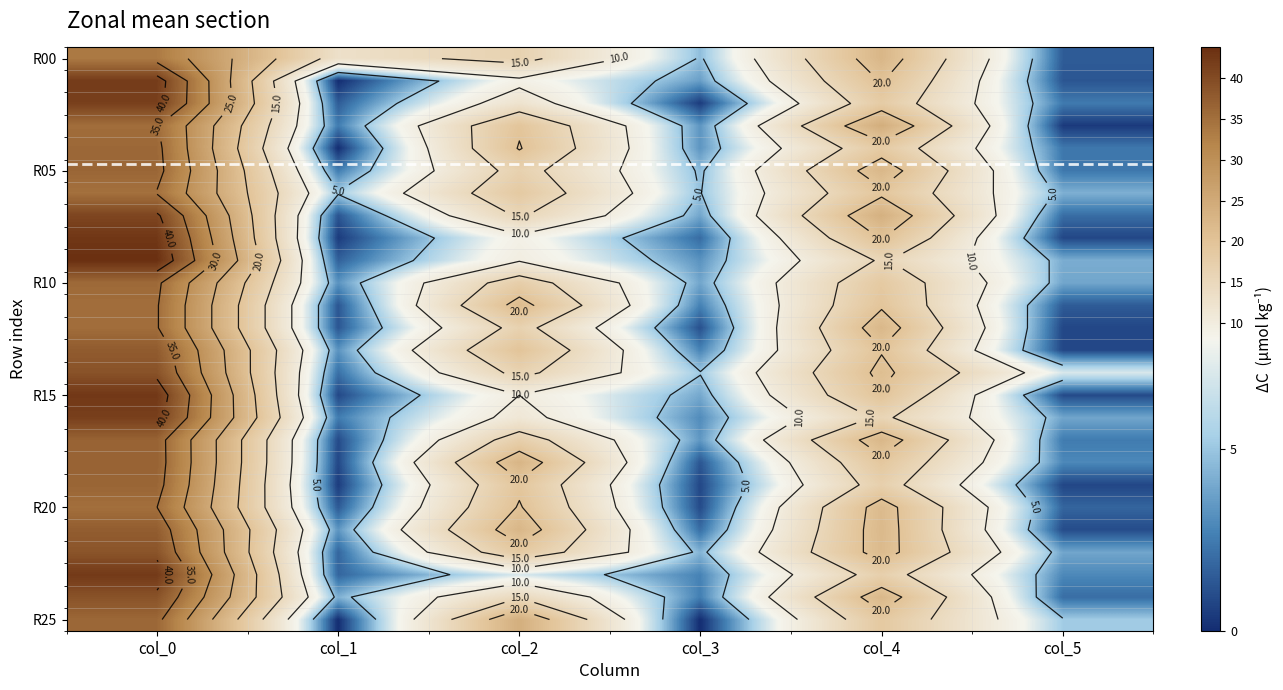

At which category is the sum across all series the highest?

col_0